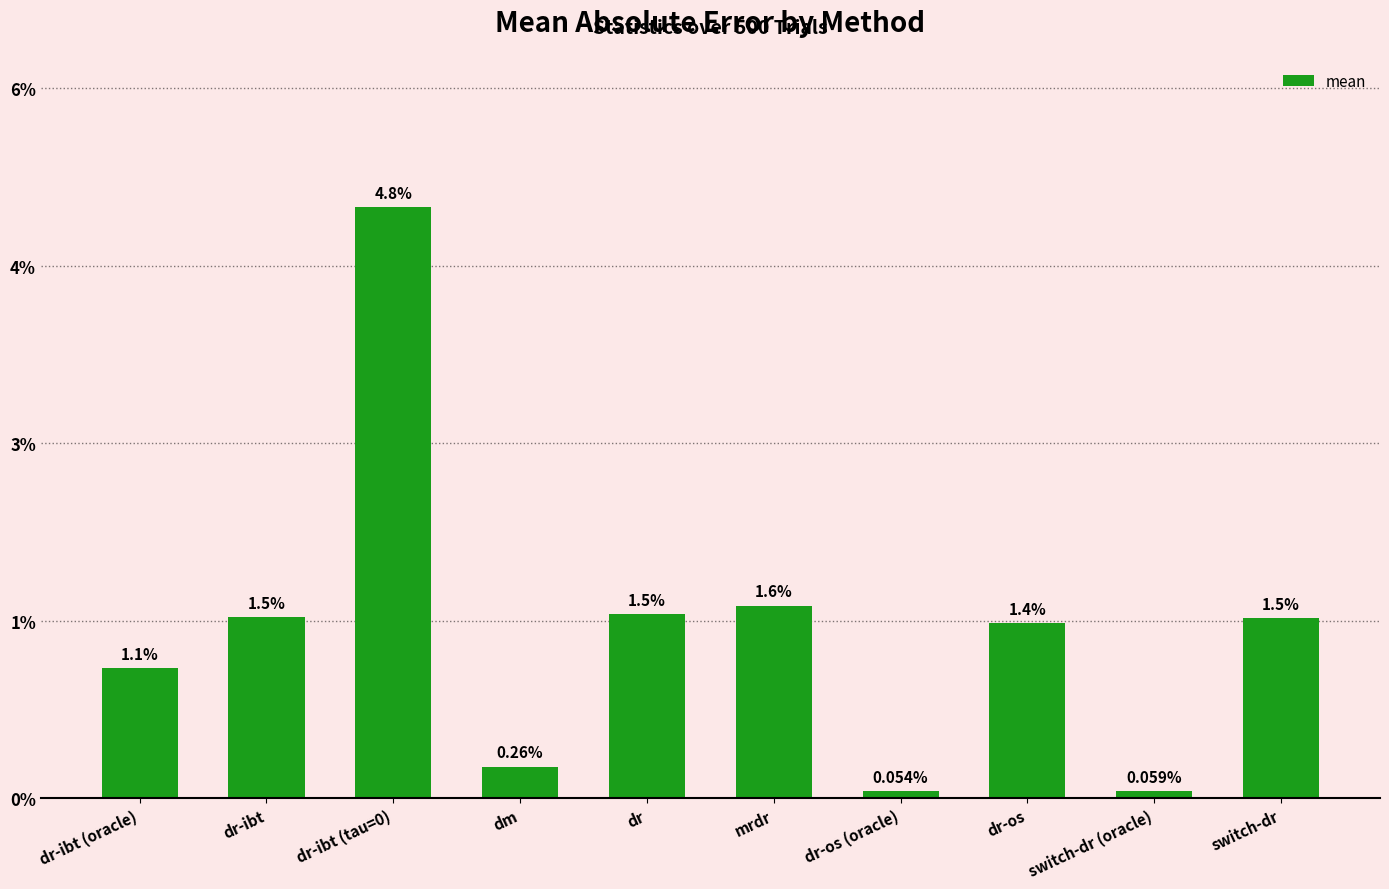

What is the label of the 7th bar from the right?

dm